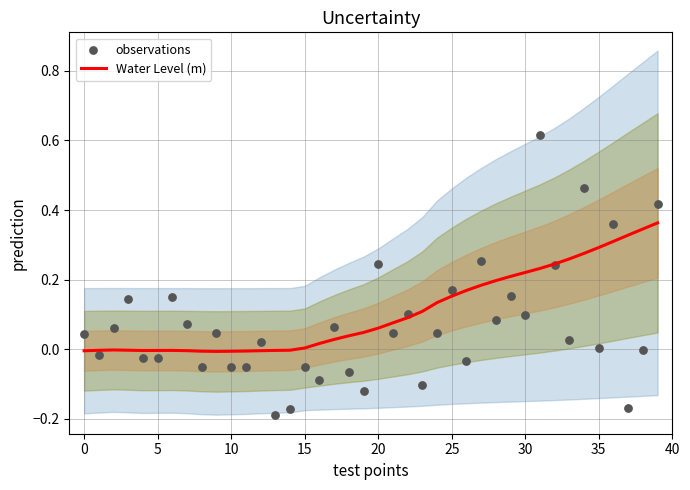

Which series has the largest Y range (max minus min)?

observations